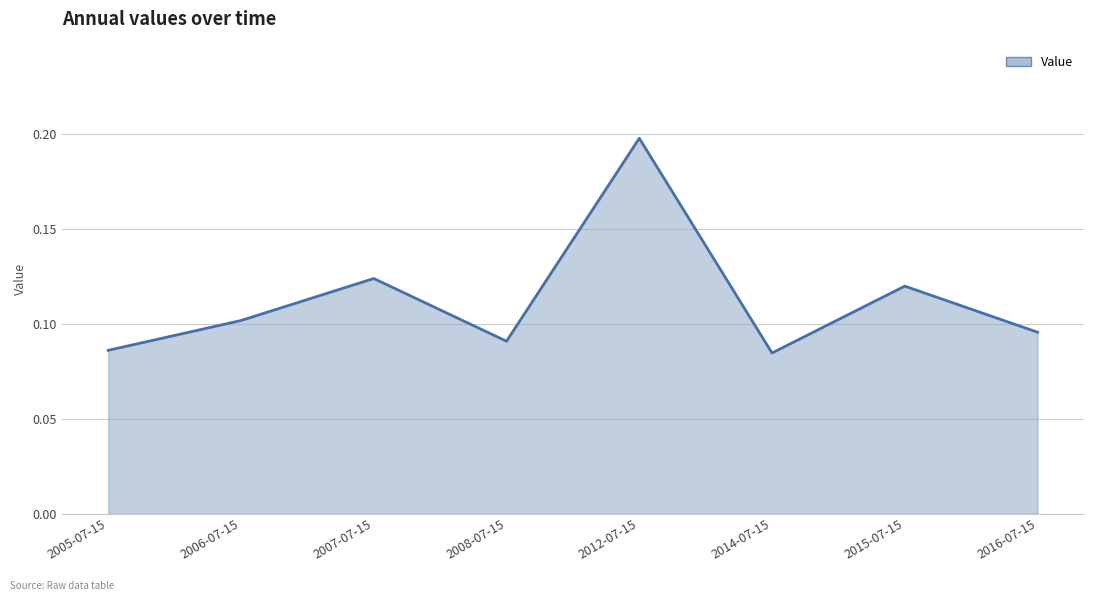

Which label corresponds to the largest value in the chart?

2012-07-15